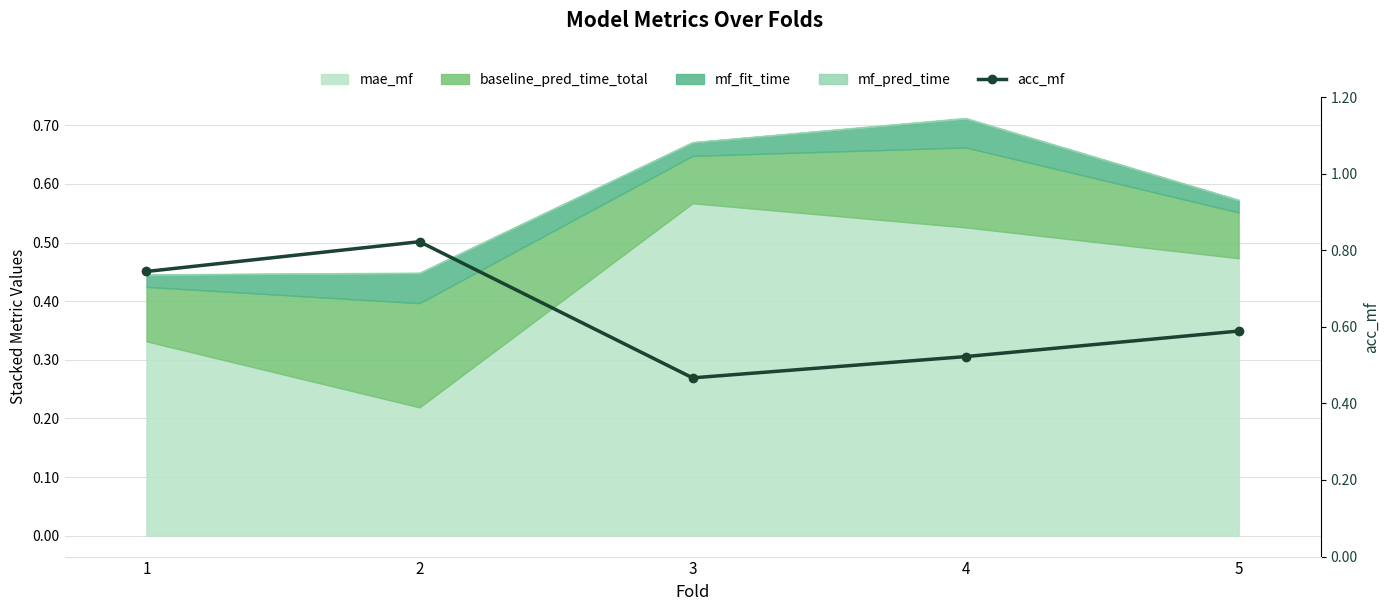

How many interior local peaks (higher than both neighbors) does the data have?

1